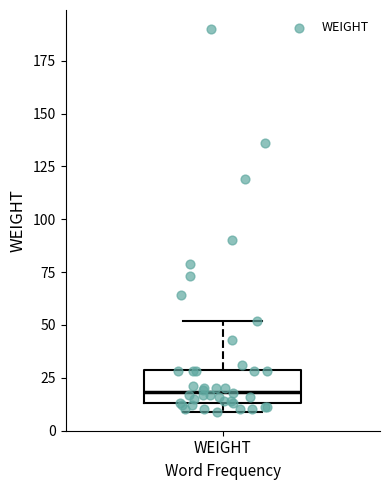

Read this box plot against the y-axis: the position of the median line, the range covered by the box, and the ends of both whiskers. The values are not printed on the chart, so give them approximately, as read against the axis.

median 20, box 15 to 30, whiskers 10 to 50